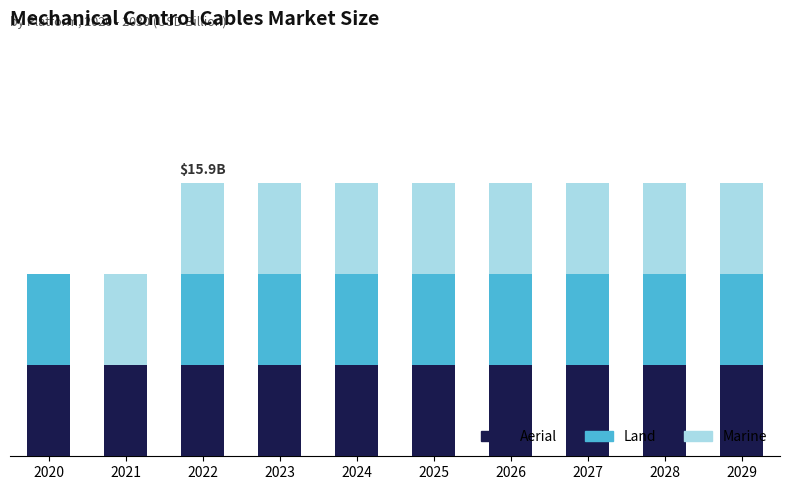

What value does the Land series have at 2023?

529.4